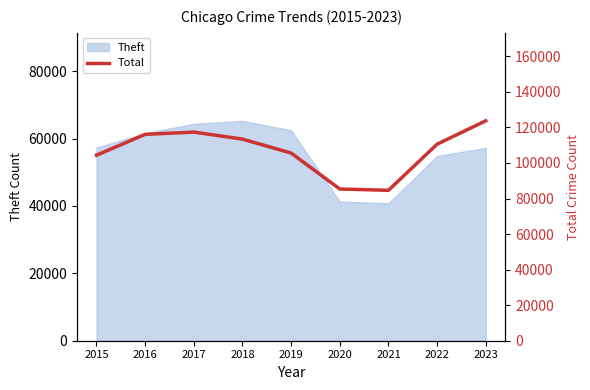

True or false: Theft has a value of 94665 at 2023.

False